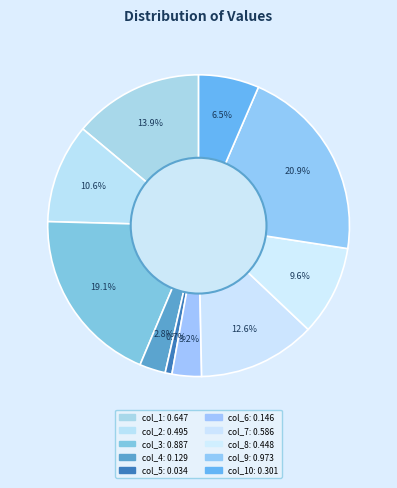

How many slices are in this pie chart?

10